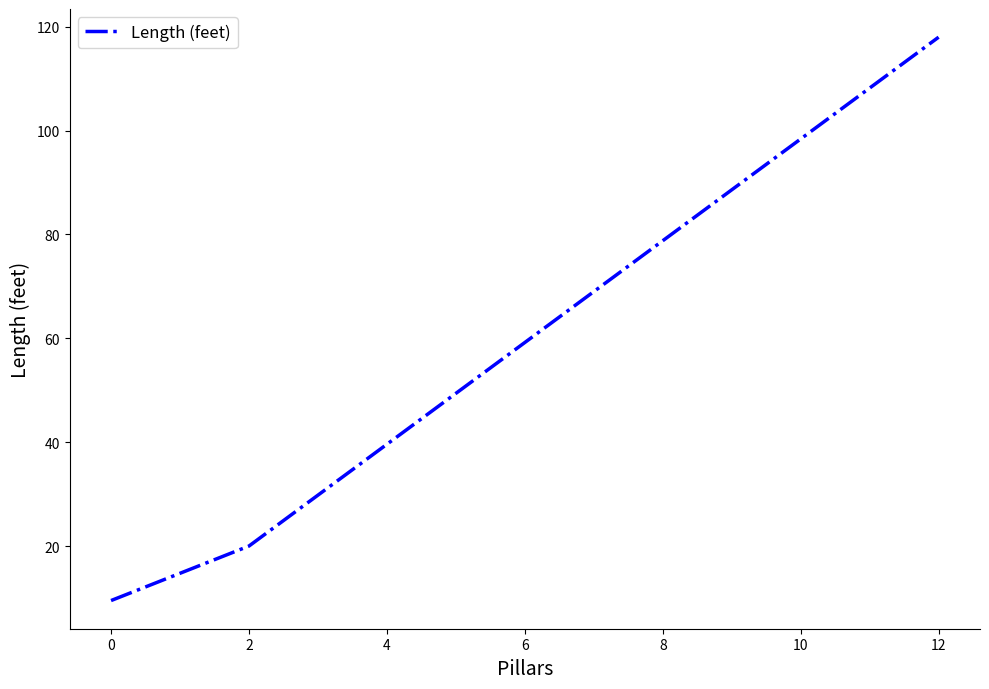

The value at 2 is 4.5. True or false?

False